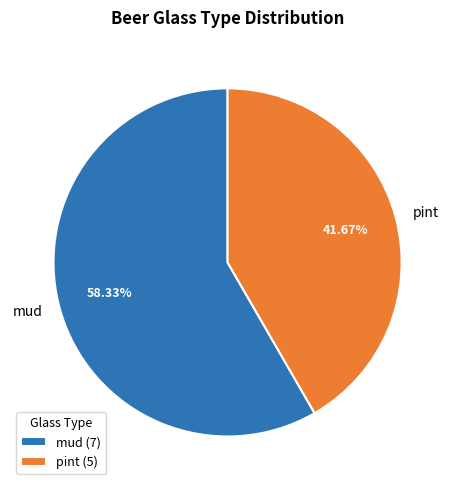

What is the largest slice in the pie chart?

mud